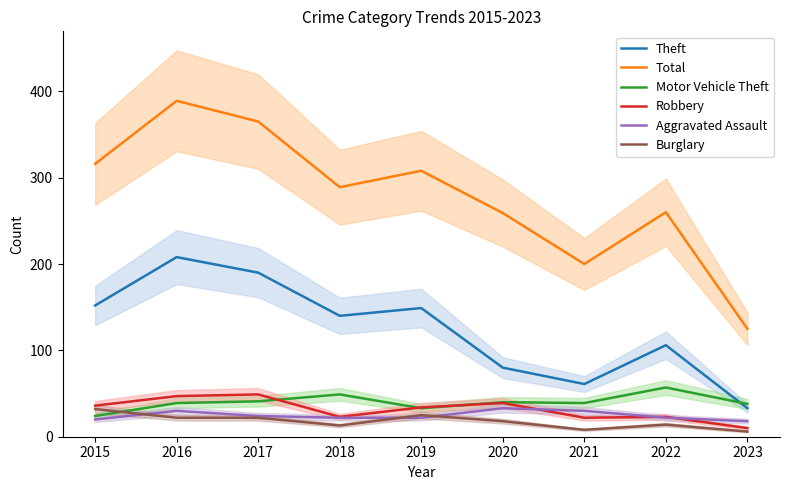

List the series in order of their peak value, highest first.

Total, Theft, Motor Vehicle Theft, Robbery, Aggravated Assault, Burglary